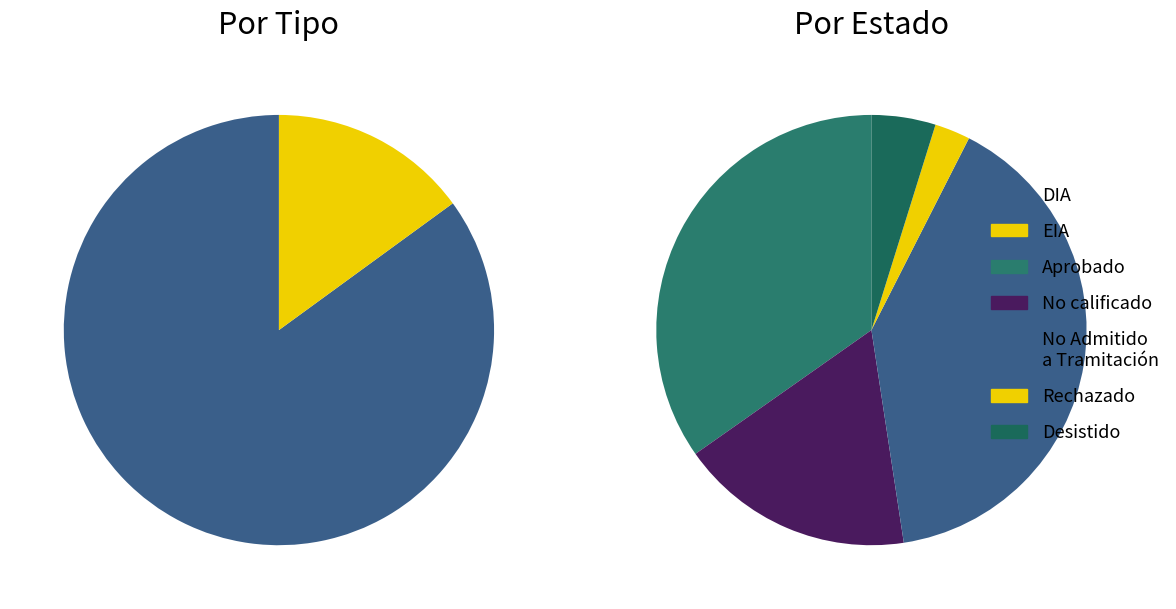

What percentage is the DIA slice, to the nearest percent?

85%